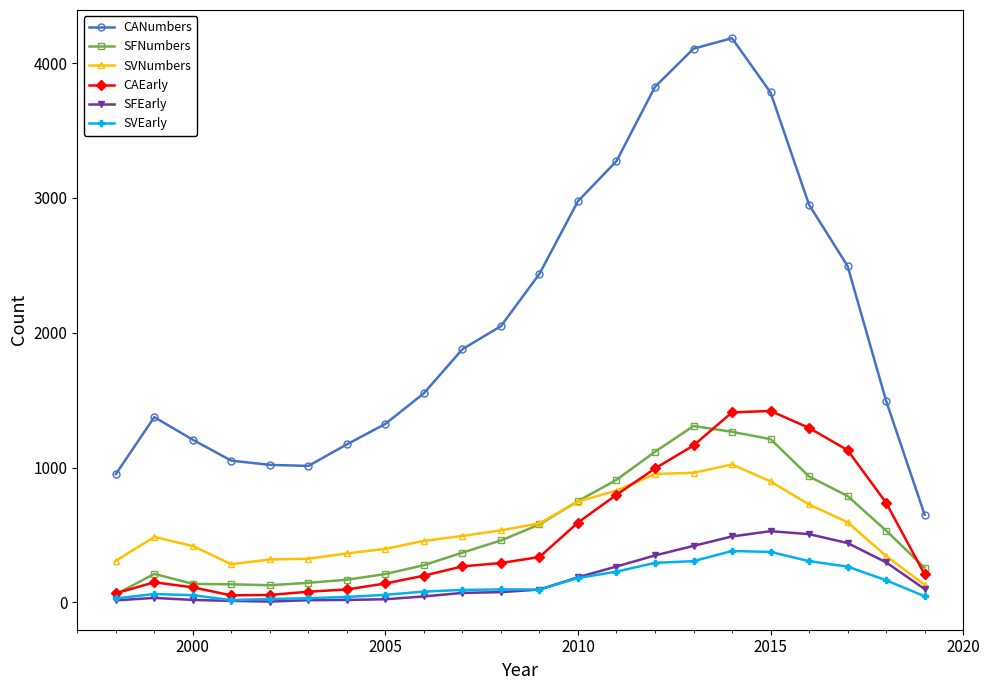

What are all the series names shown in the legend?

CANumbers, SFNumbers, SVNumbers, CAEarly, SFEarly, SVEarly